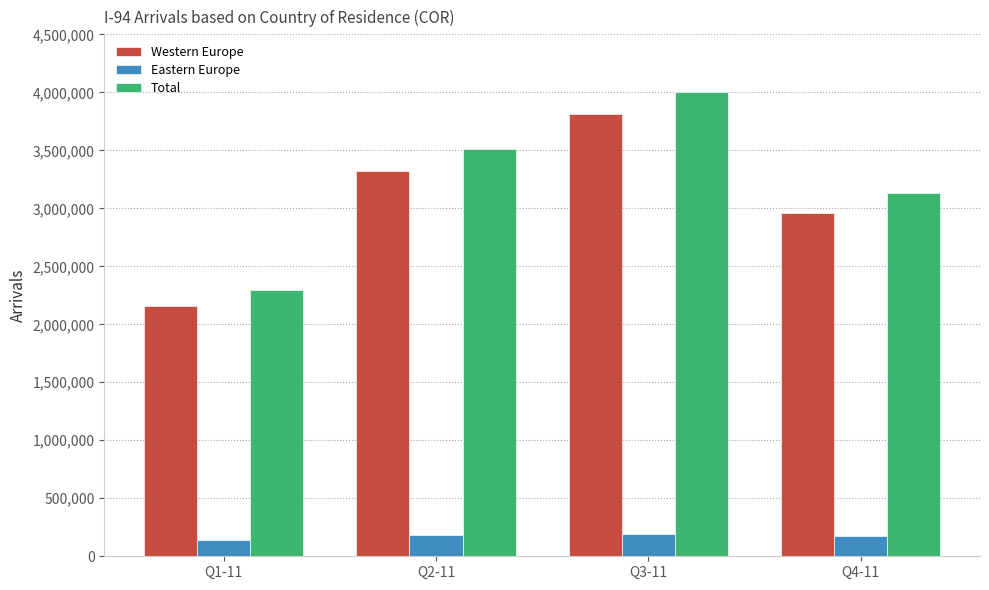

Which series has the widest spread of values?

Total